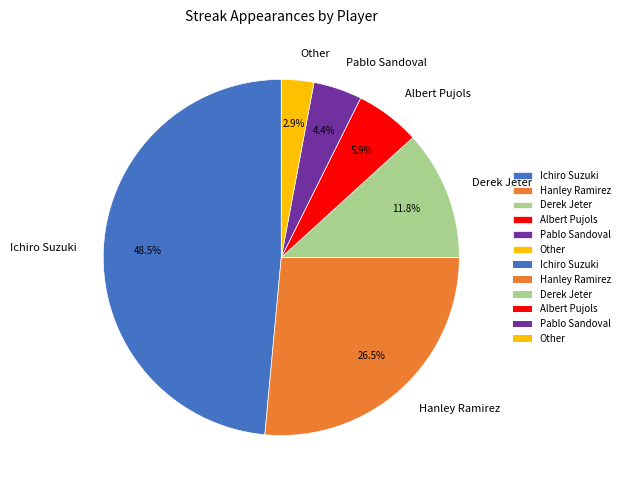

What percentage is NOT represented by Derek Jeter?

88.2%